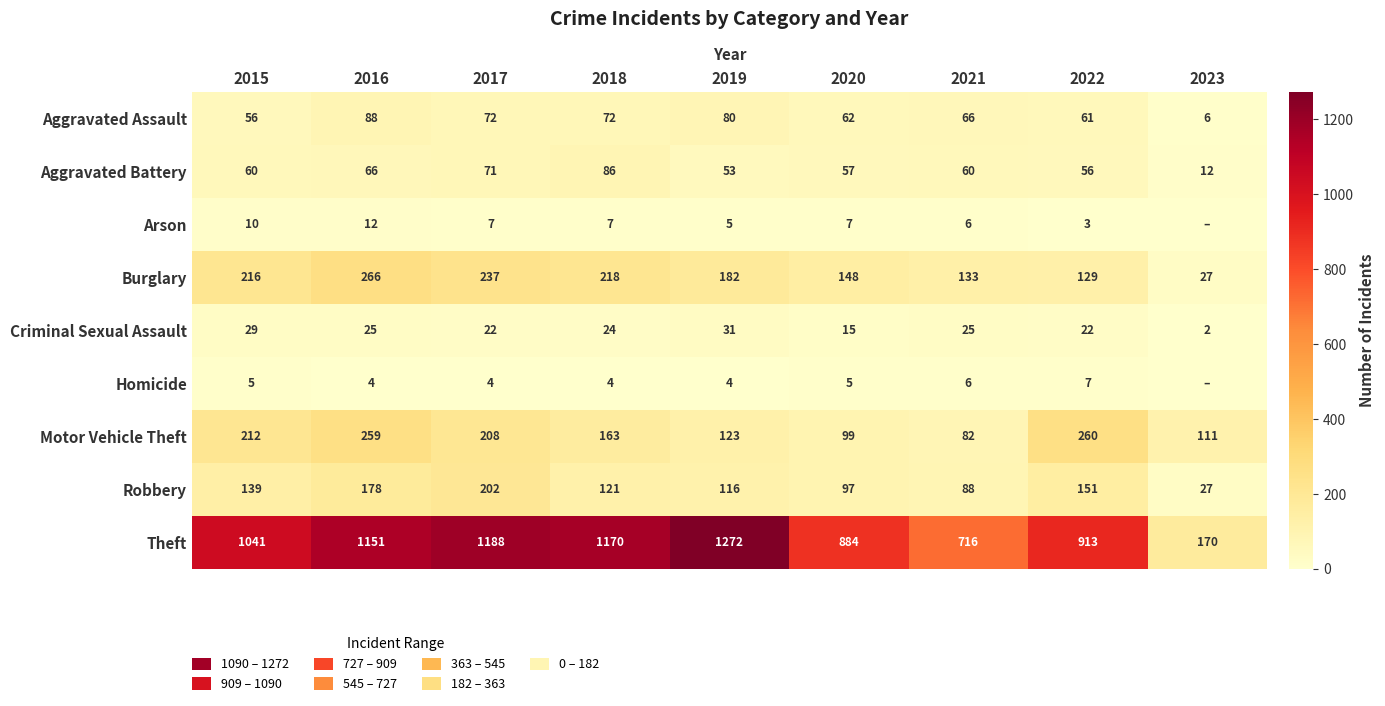

At 2016, list the series in order from smallest to largest.

Homicide, Arson, Criminal Sexual Assault, Aggravated Battery, Aggravated Assault, Robbery, Motor Vehicle Theft, Burglary, Theft